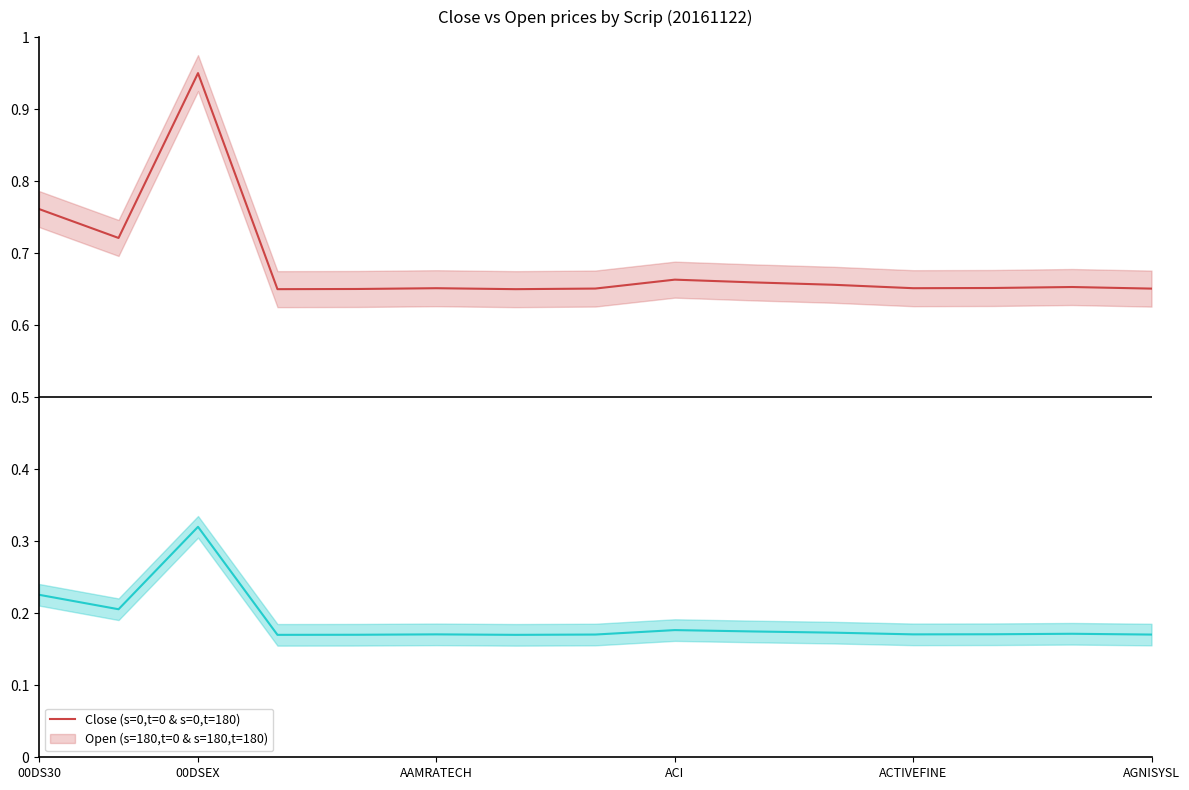

True or false: Close (s=0,t=0 & s=0,t=180) and Open (s=180,t=0 & s=180,t=180) cross at least once.

False